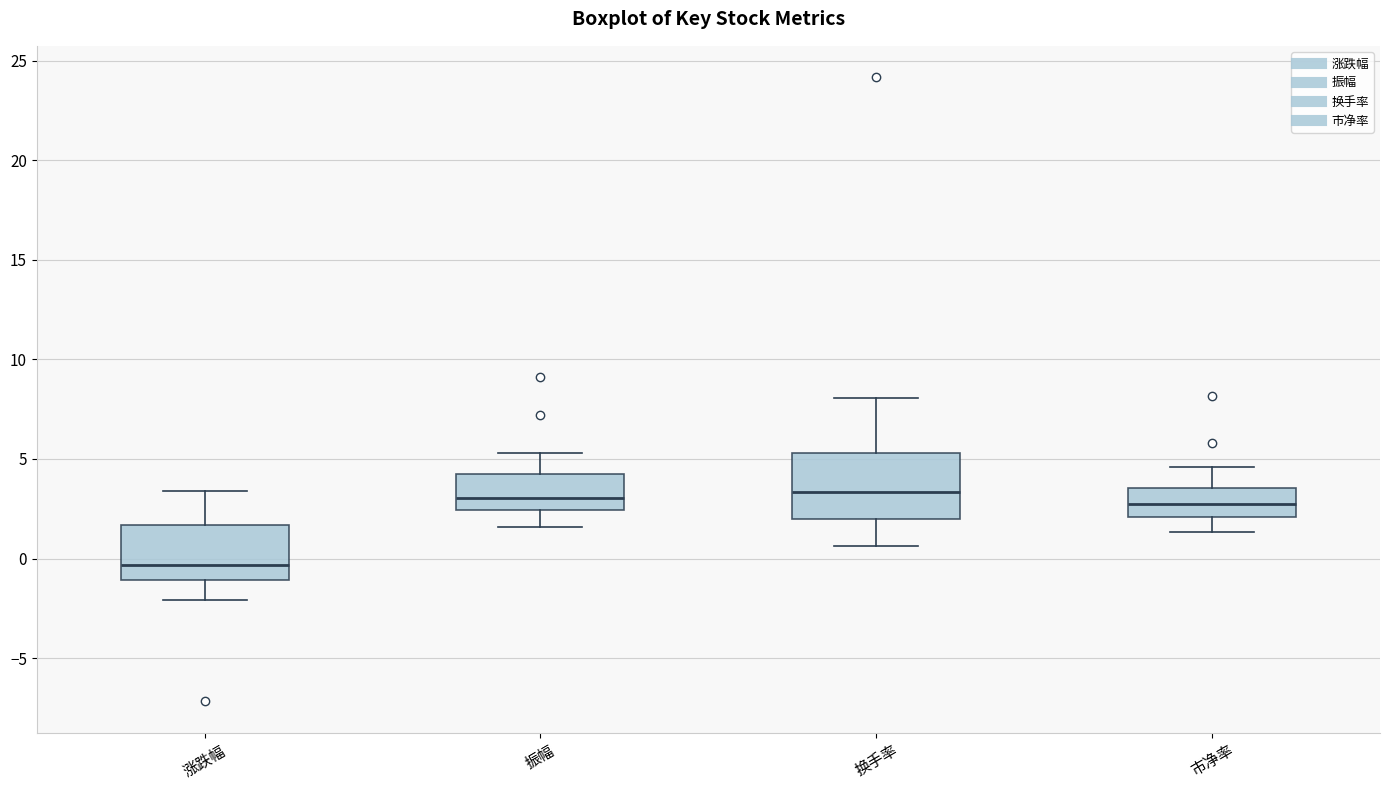

Where is the lower edge of the box for 市净率 on the y-axis? The values are not printed on the chart, so give them approximately, as read against the axis.

2.0